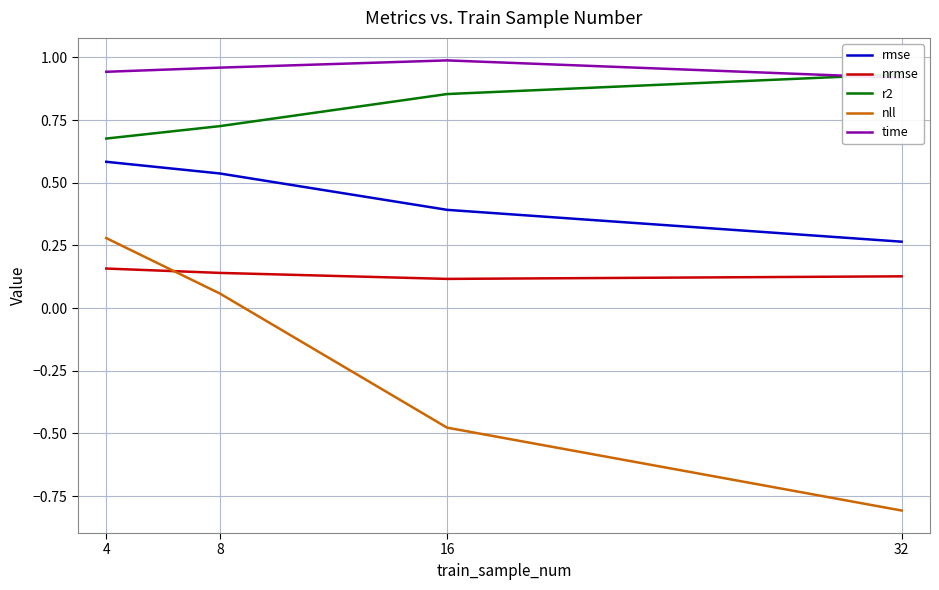

At how many categories does at least one series exceed 0?

4